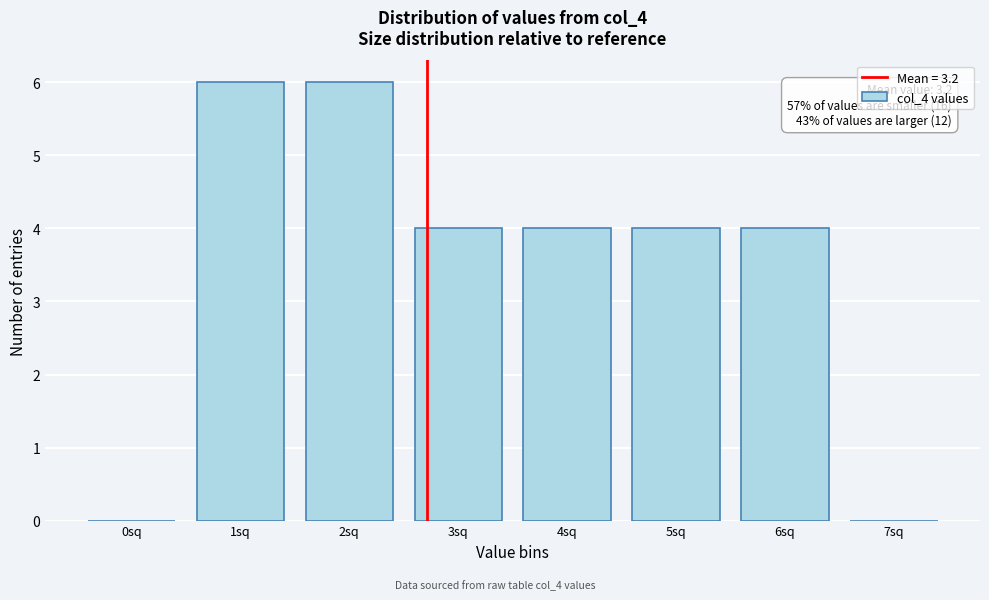

Reading left to right, extract all data points from this chart.

0sq=0	1sq=6	2sq=6	3sq=4	4sq=4	5sq=4	6sq=4	7sq=0